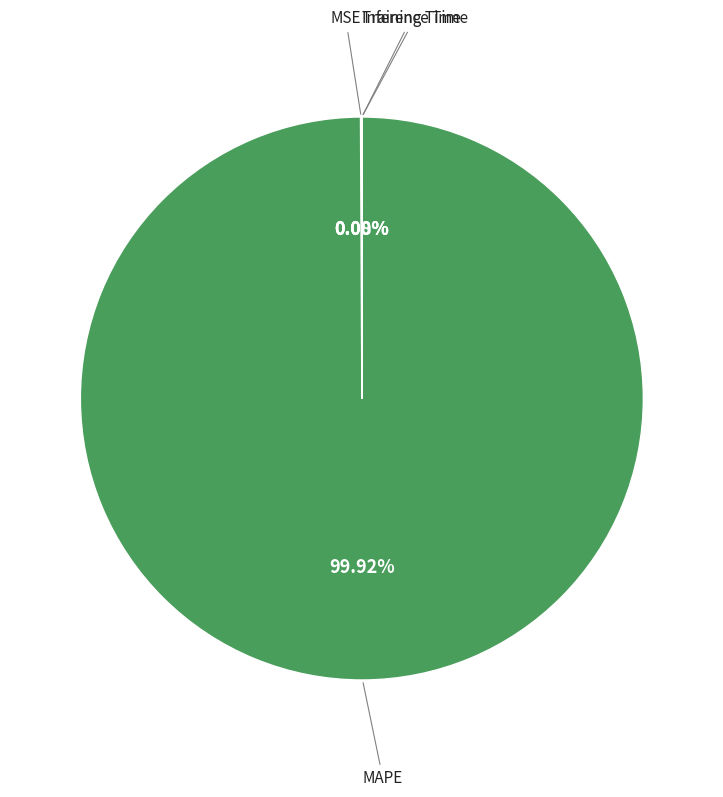

To the nearest percent, what is the difference between the largest and smallest slice percentages?

100%